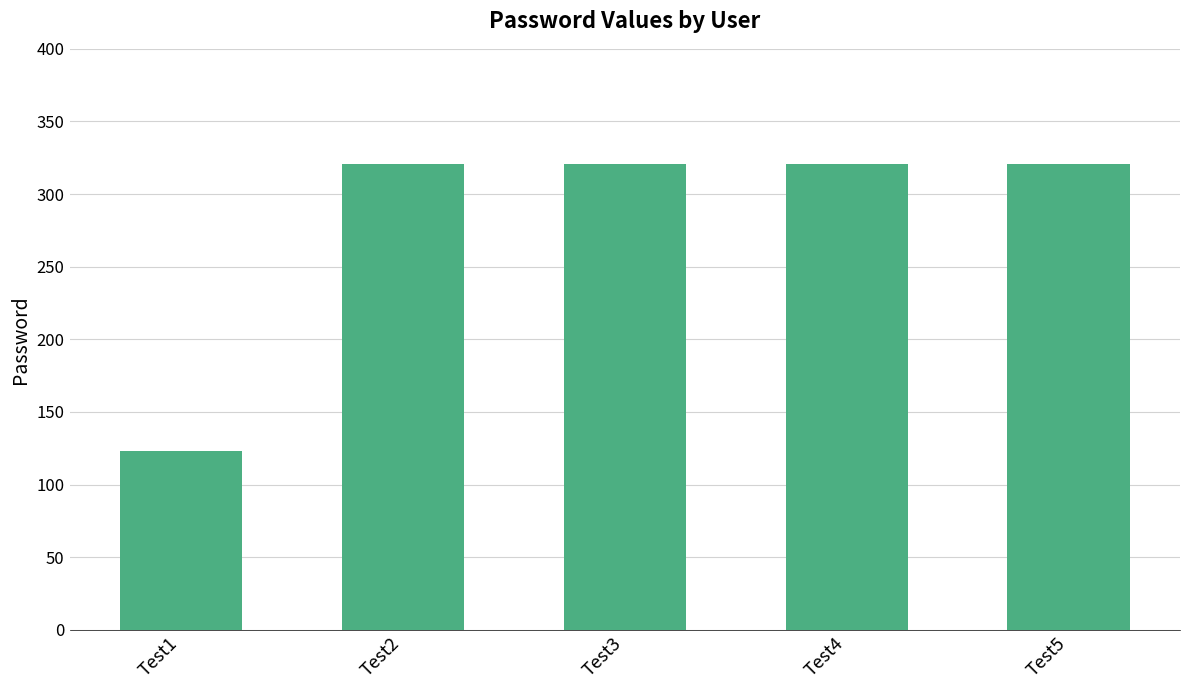

Reading right to left, what are all the values shown in this chart?

321	321	321	321	123